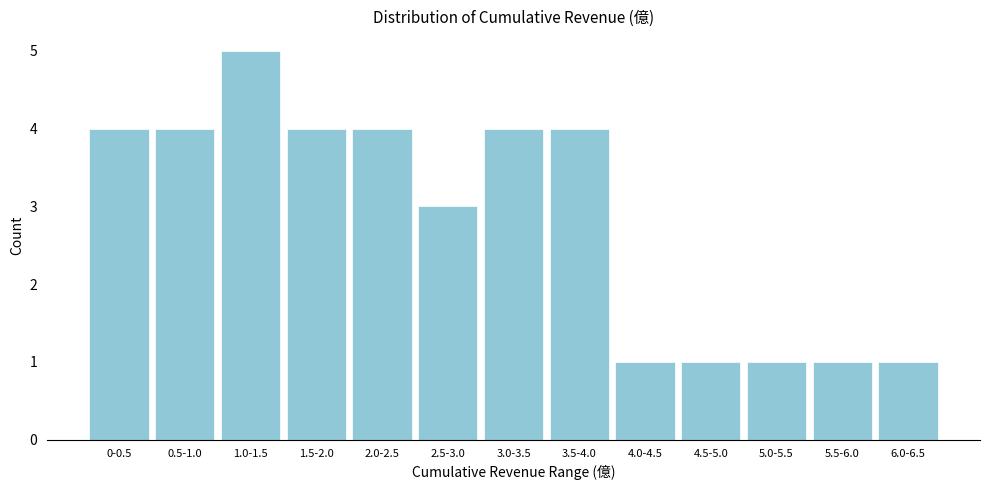

Reading left to right, extract all data points from this chart.

4	4	5	4	4	3	4	4	1	1	1	1	1